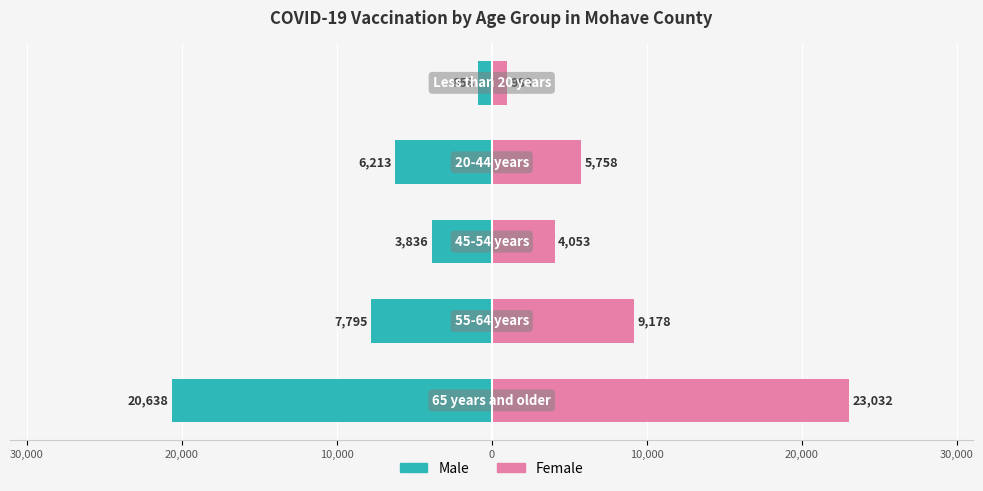

Are the bars grouped side by side (vs. stacked)?

Yes